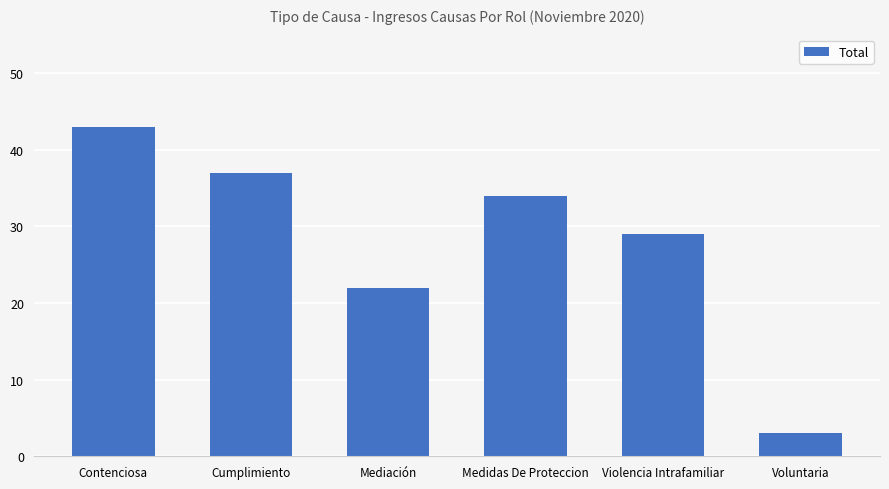

The chart shows a value of 3 at Voluntaria. True or false?

True